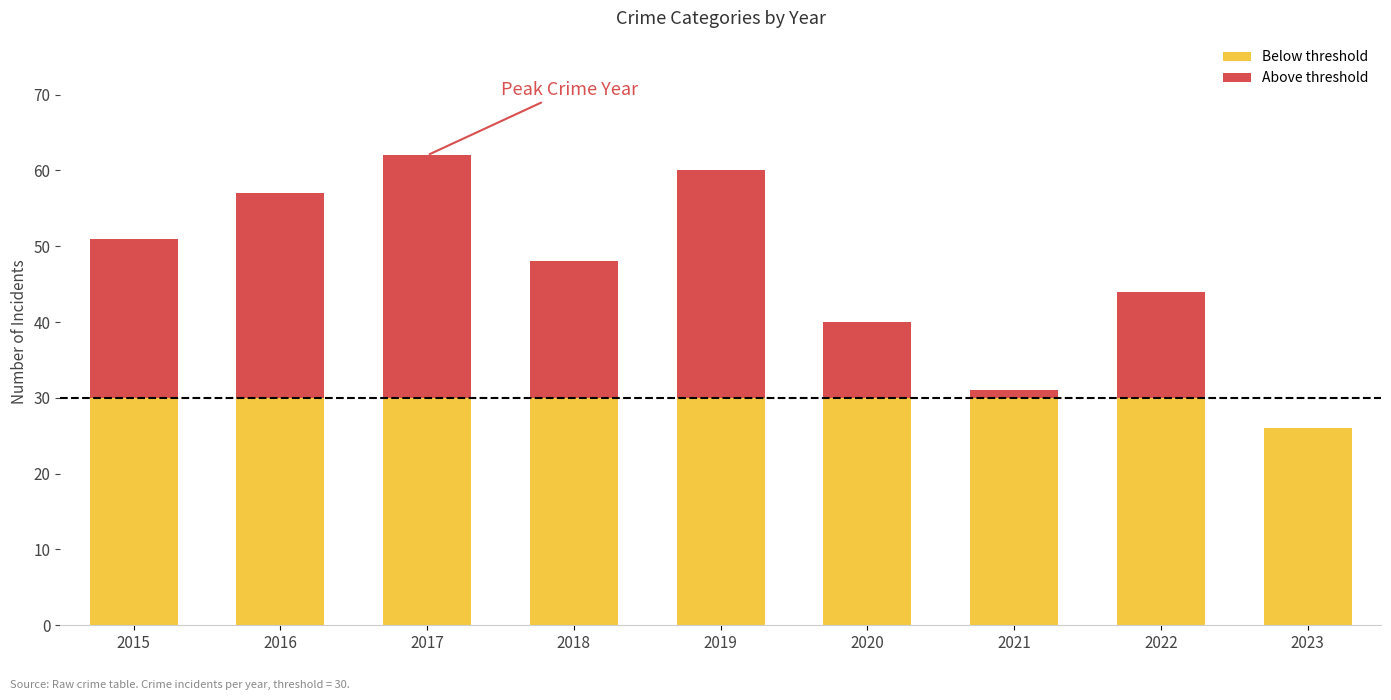

Which series has the largest range (max minus min)?

Above threshold